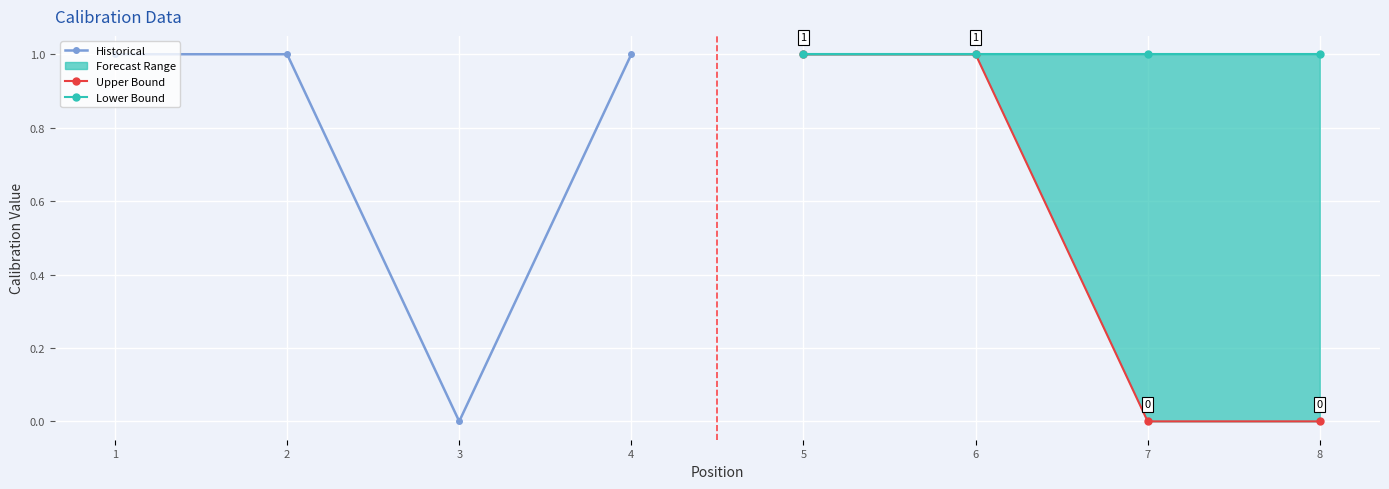

Which series has the widest spread of values?

Historical